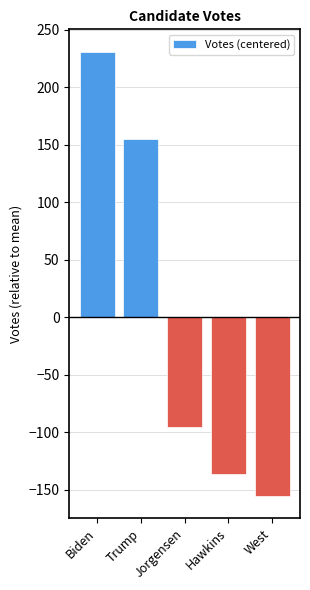

What is the sum of the values at Biden and Hawkins?

95